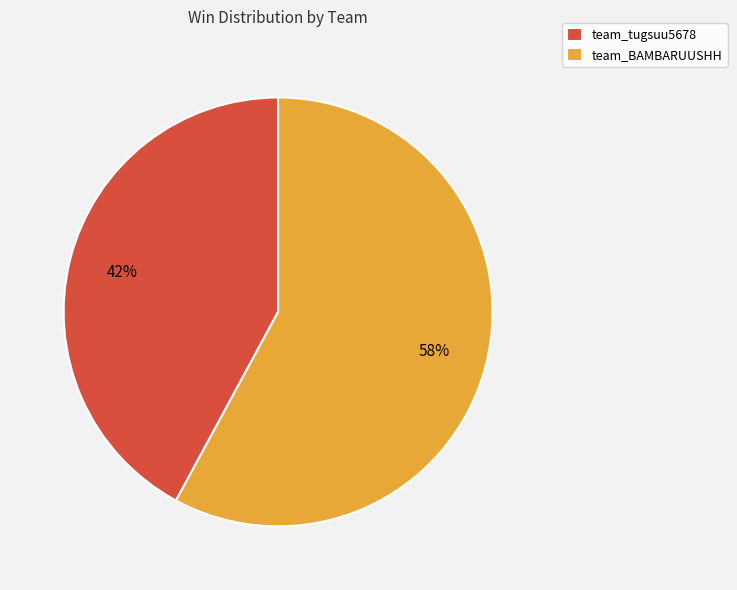

To the nearest percent, what percentage of the pie is team_tugsuu5678?

42%